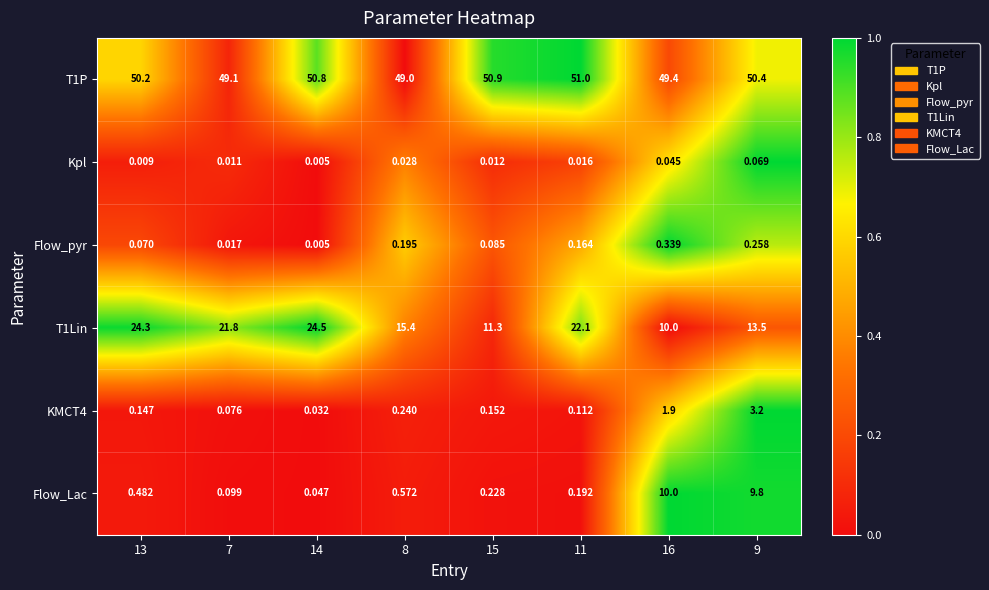

How many data points does each series have?

8